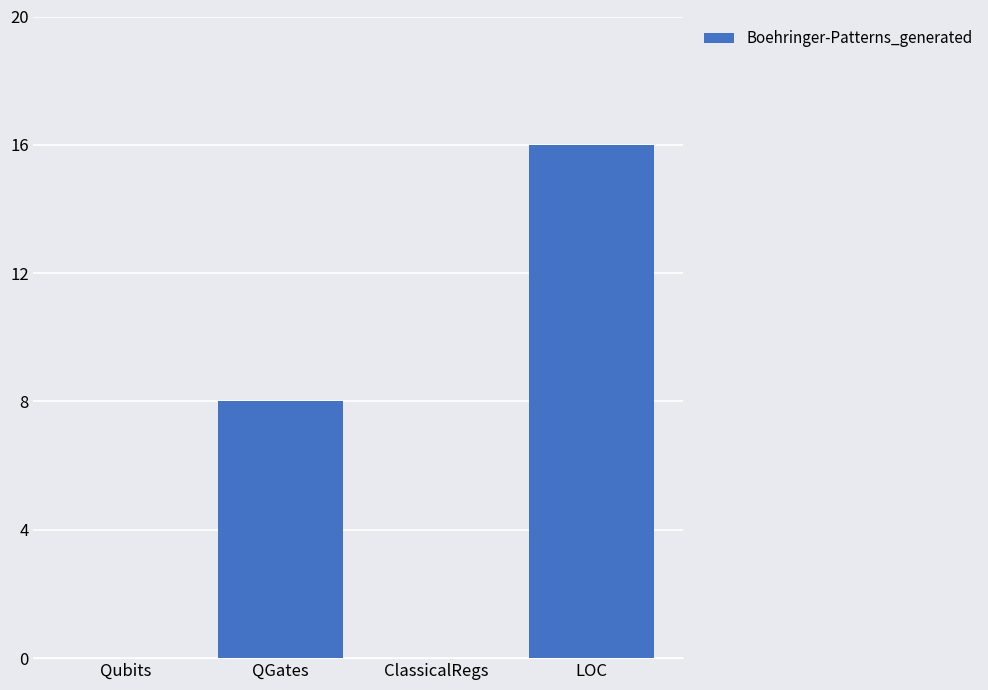

Where is the data nearest to the value 8?

QGates